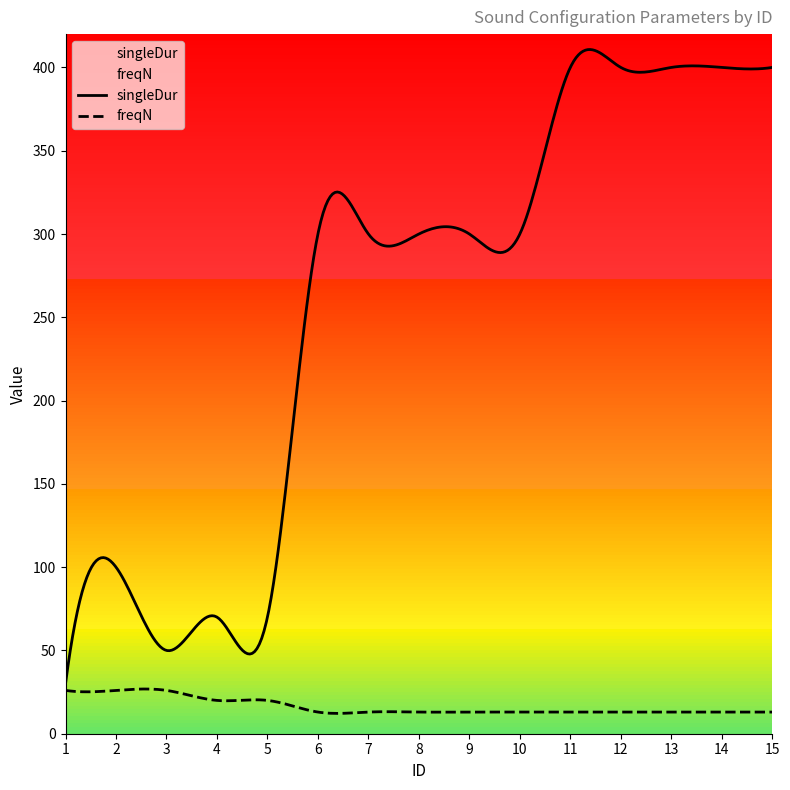

What is the approximate value of freqN at 12, to the nearest 10?

10